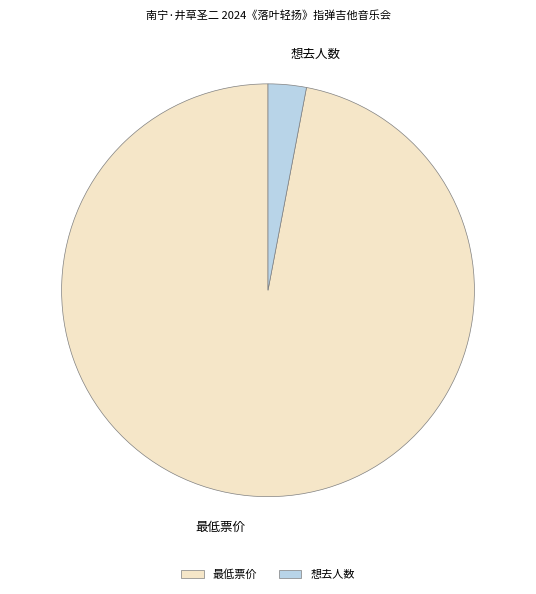

The 最低票价 slice represents 97% of the pie. True or false?

True